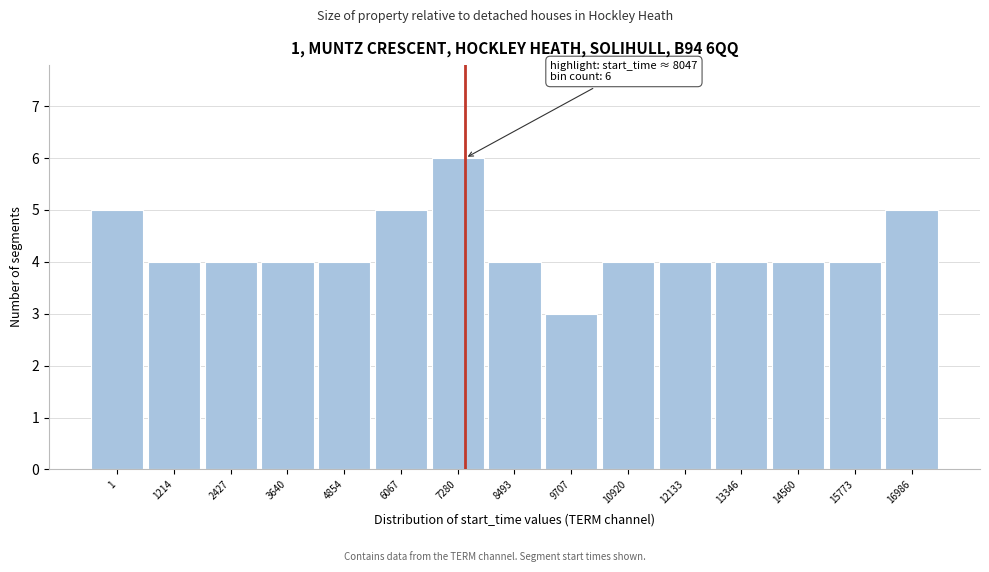

Reading left to right, what are all the values shown in this chart?

5	4	4	4	4	5	6	4	3	4	4	4	4	4	5